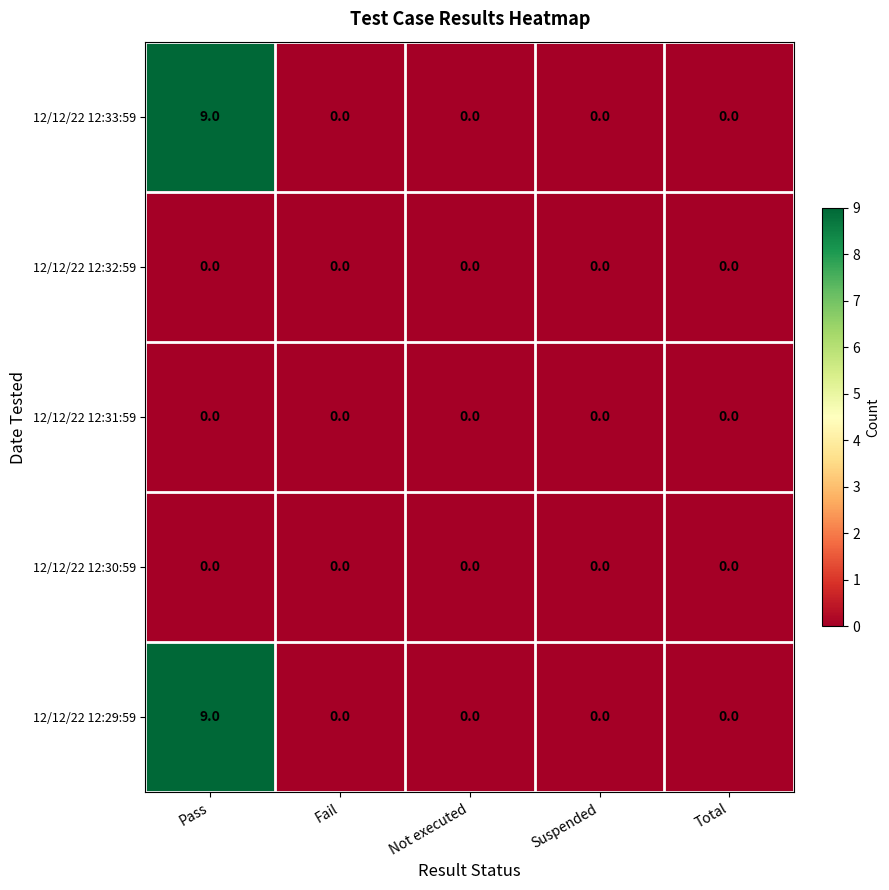

At which category is the sum across all series the highest?

Pass